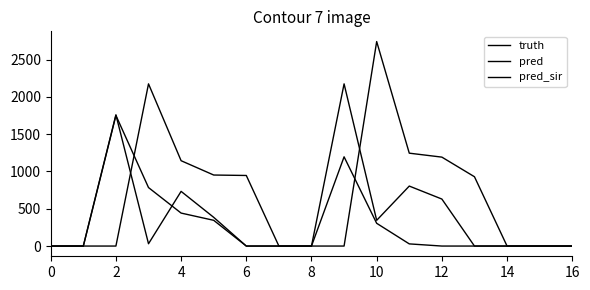

Is this an area chart (filled region under the line)?

No